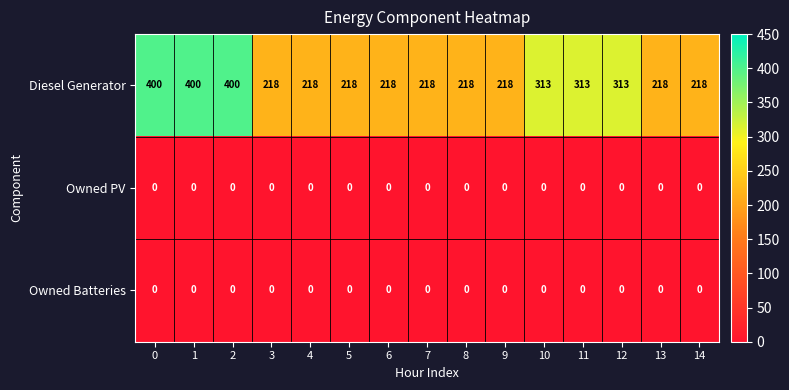

What is the spread (max minus min) of values at 5?

218